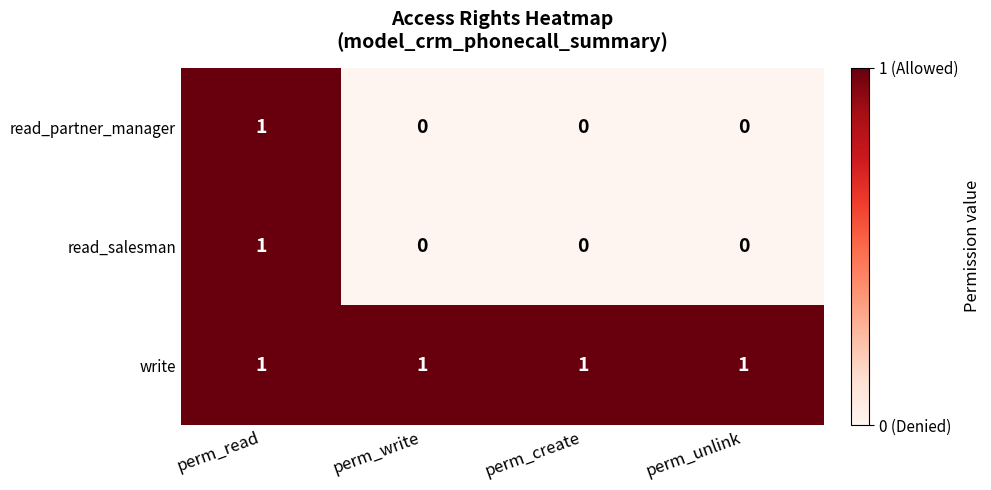

Which series has the largest total across all categories?

write